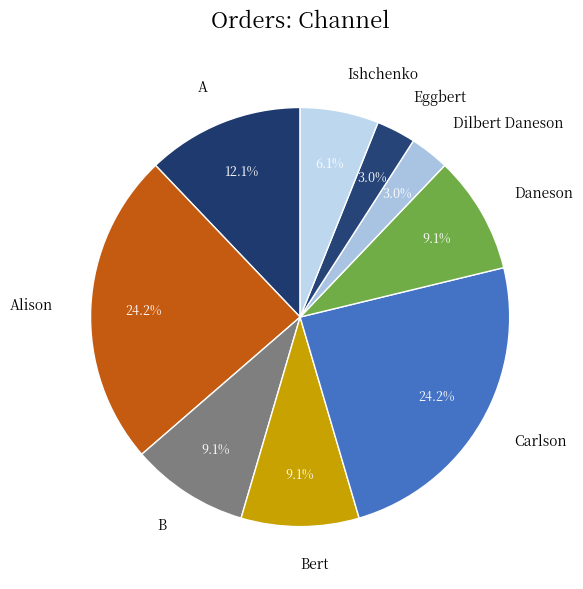

To the nearest percent, what percentage of the pie is Dilbert Daneson?

3%